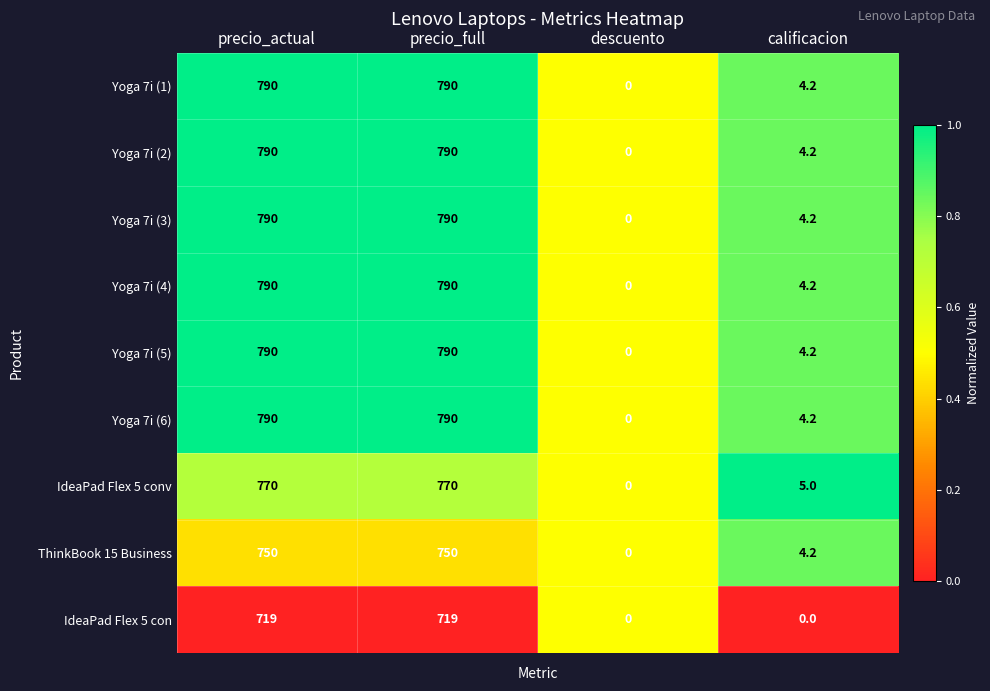

The IdeaPad Flex 5 conv series shows 1019.1 at precio_full. True or false?

False